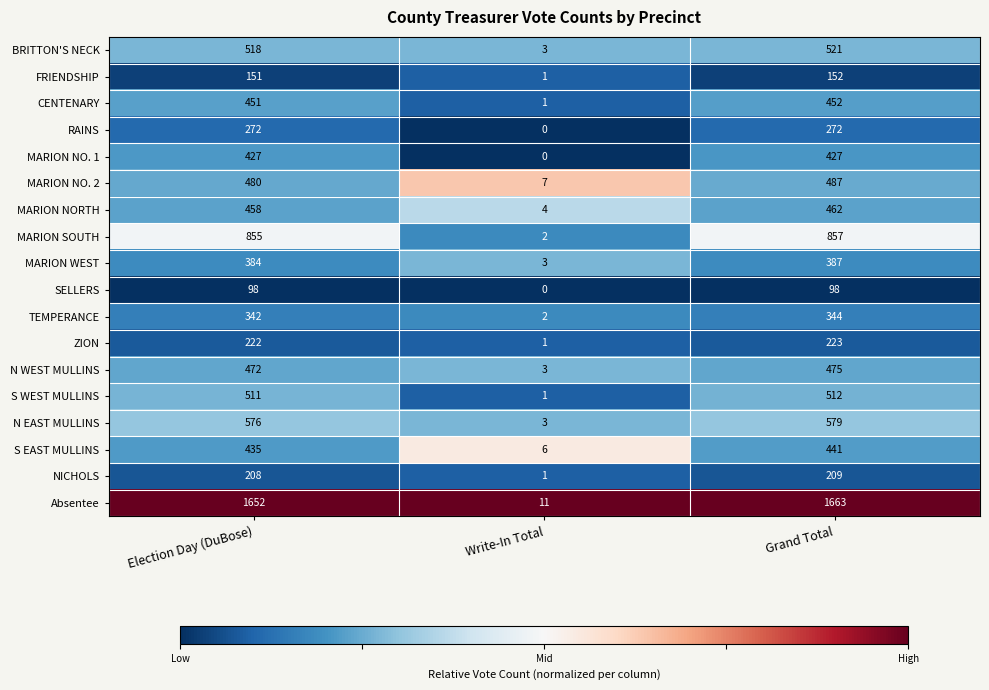

Which category has the lowest value across all series?

Write-In Total